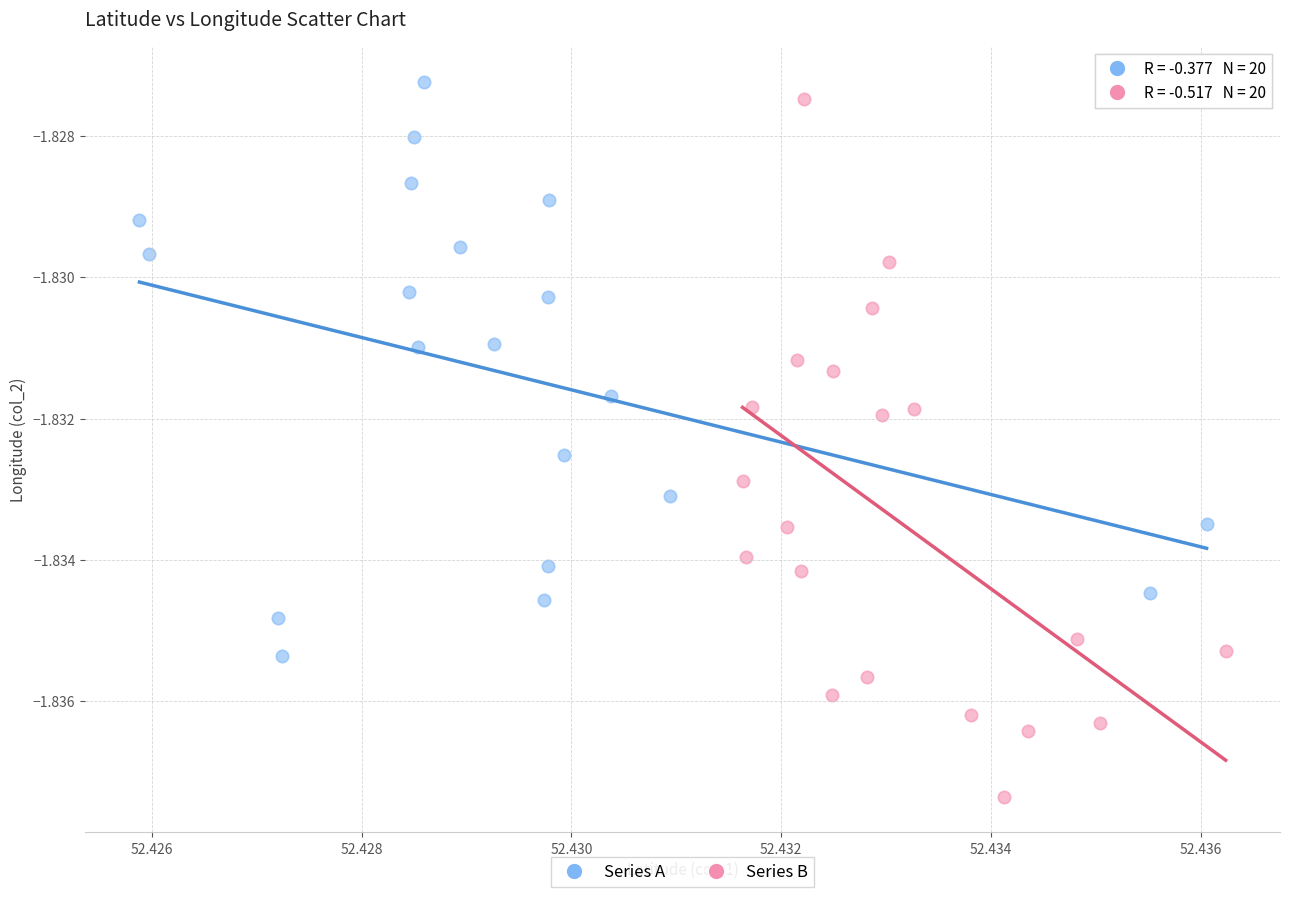

What are all the series names shown in the legend?

Series A, Series B